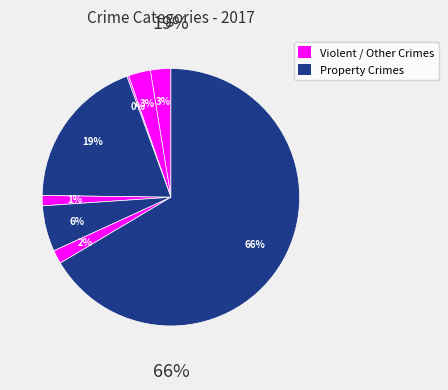

Count the number of slices in the pie.

8